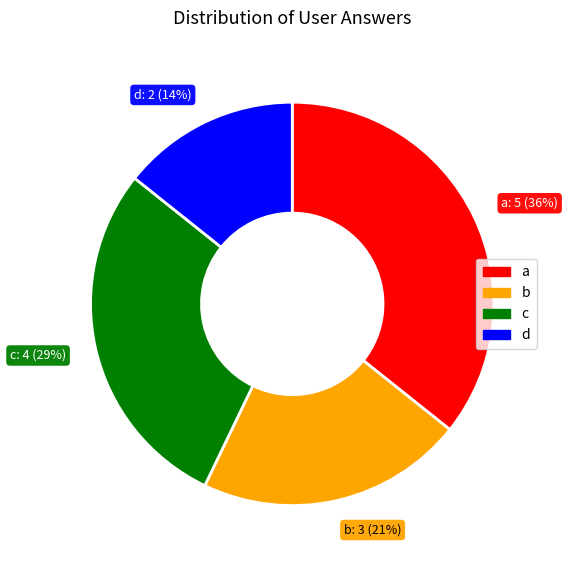

Which has a higher value, d or a?

a